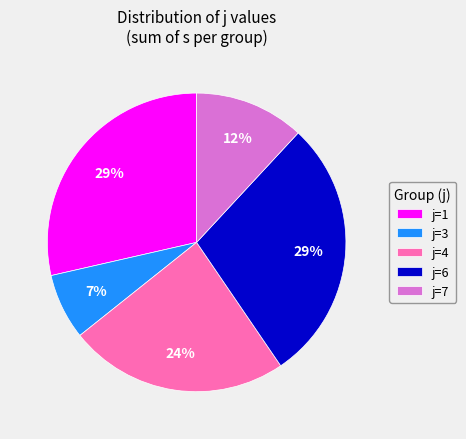

What percentage is the j=1 slice, to the nearest percent?

29%